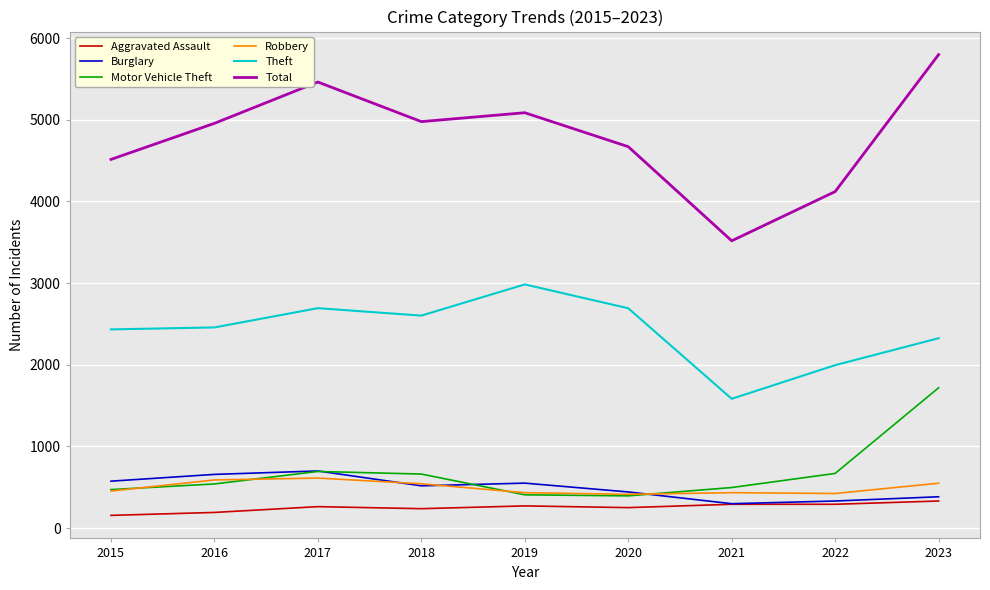

The value of Theft at 2015 is 3945. True or false?

False